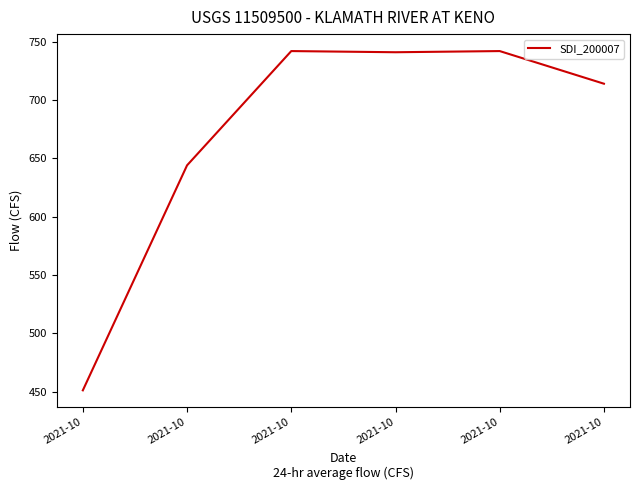

Count the number of categories in the chart.

6